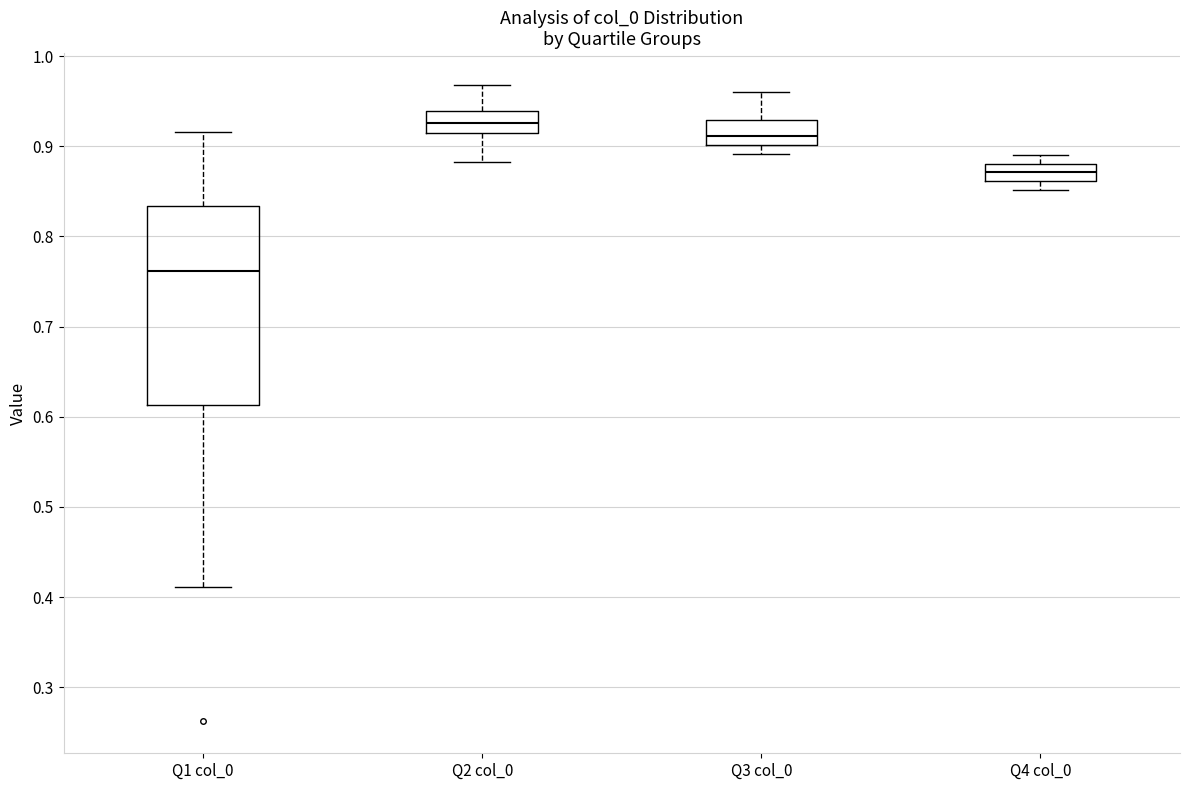

Which box has the lowest median line?

Q1 col_0